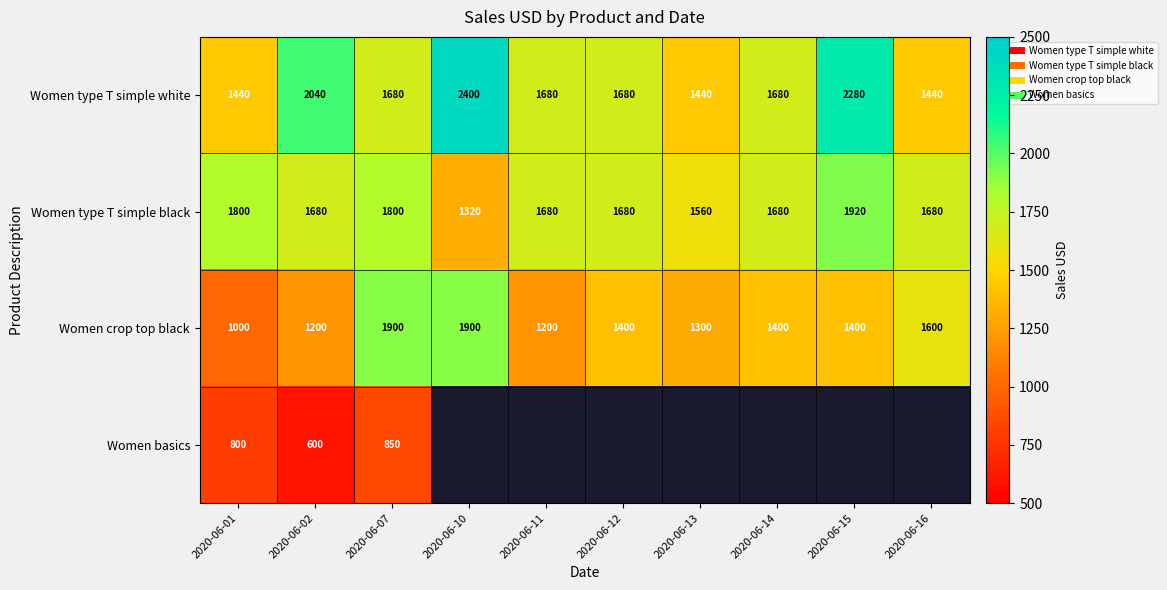

Which category has the highest value across all series?

2020-06-10